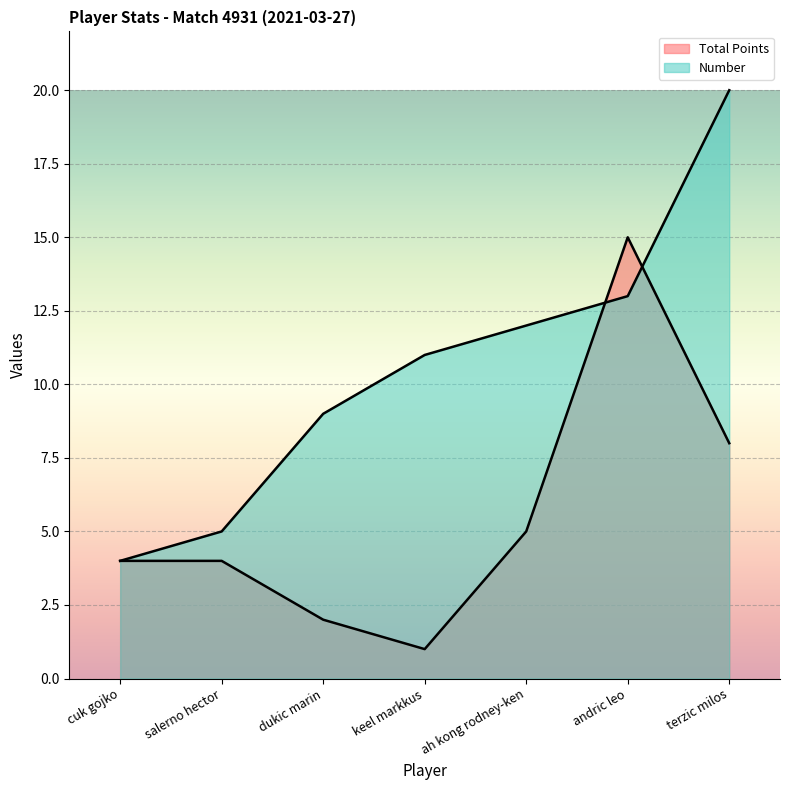

What is the sum of the Total Points values at terzic milos and dukic marin?

10